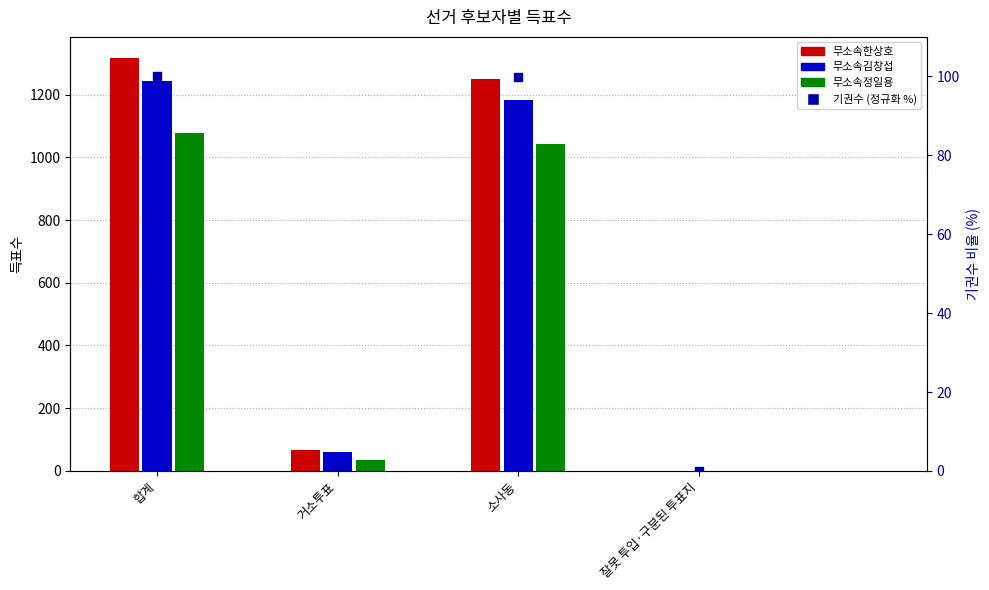

Is the value of 무소속정일용 at 거소투표 greater than the value of 기권수 (정규화 %) at 소사동?

No